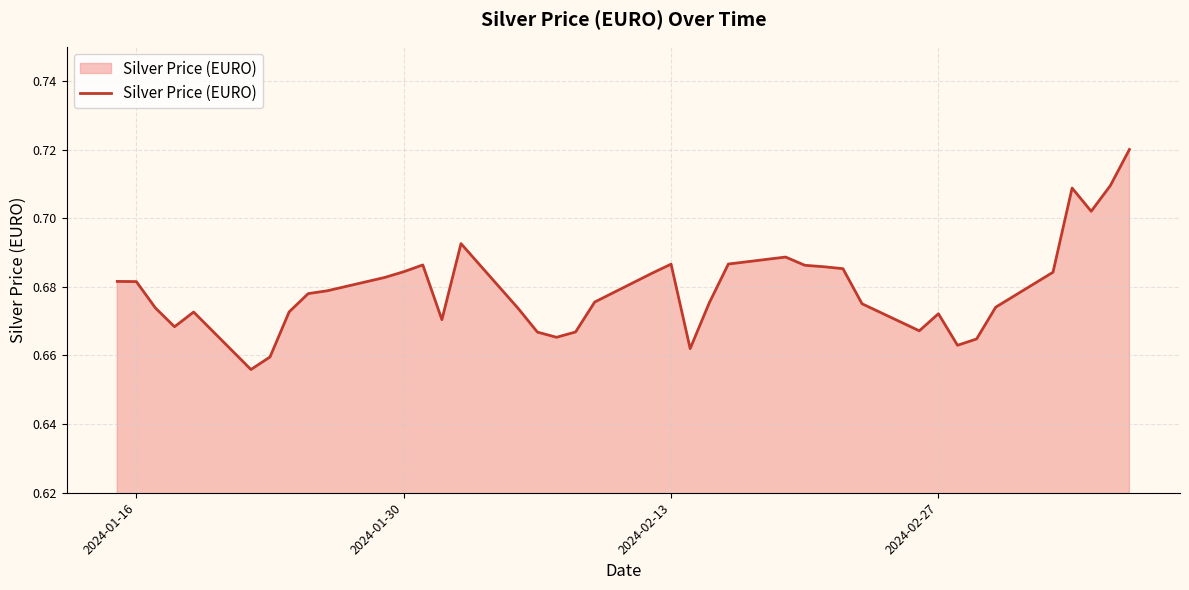

Does the chart have visible grid lines?

Yes